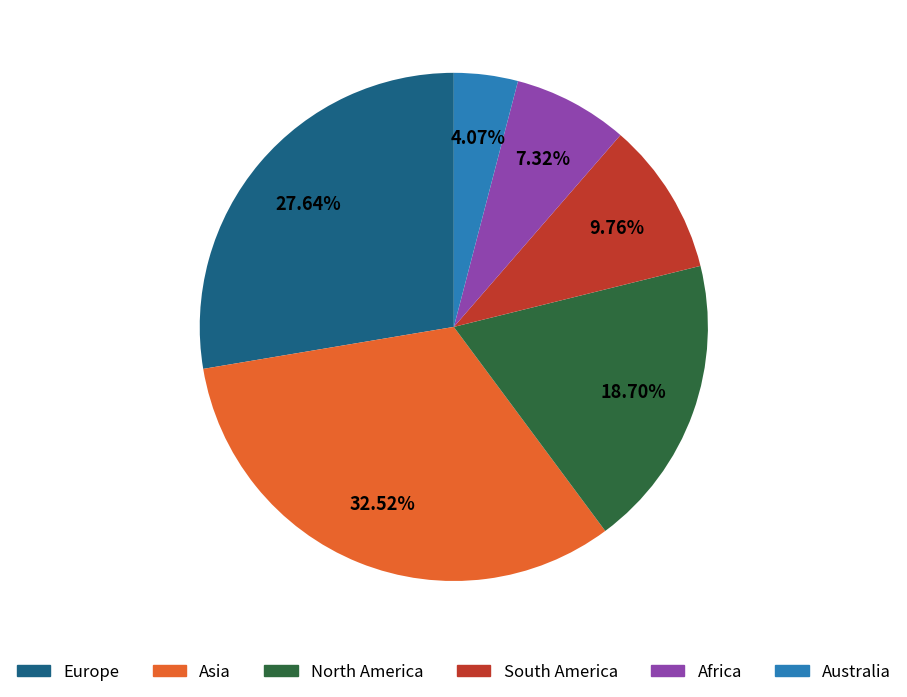

Is Europe the majority of the pie?

No